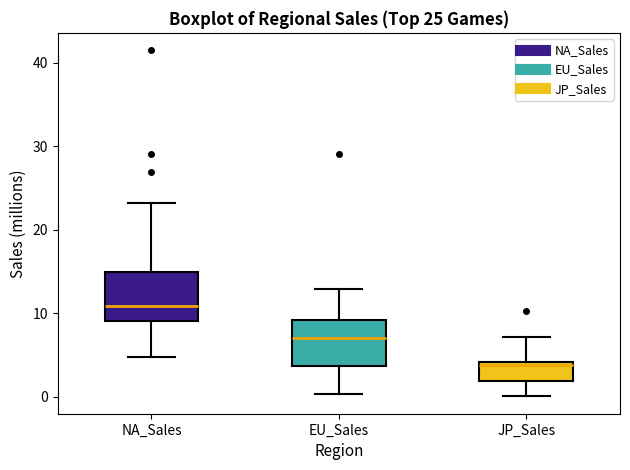

Which box has the lowest median line?

JP_Sales